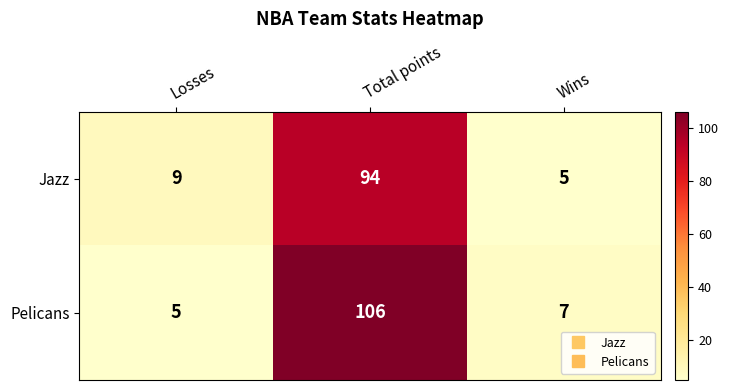

List the series in order of their peak value, lowest first.

Jazz, Pelicans